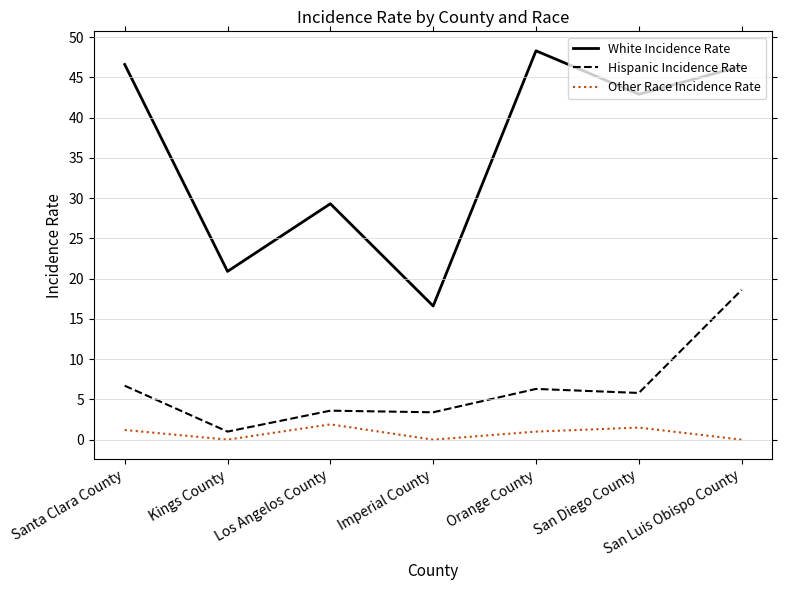

The White Incidence Rate series shows 48.3 at Orange County. True or false?

True